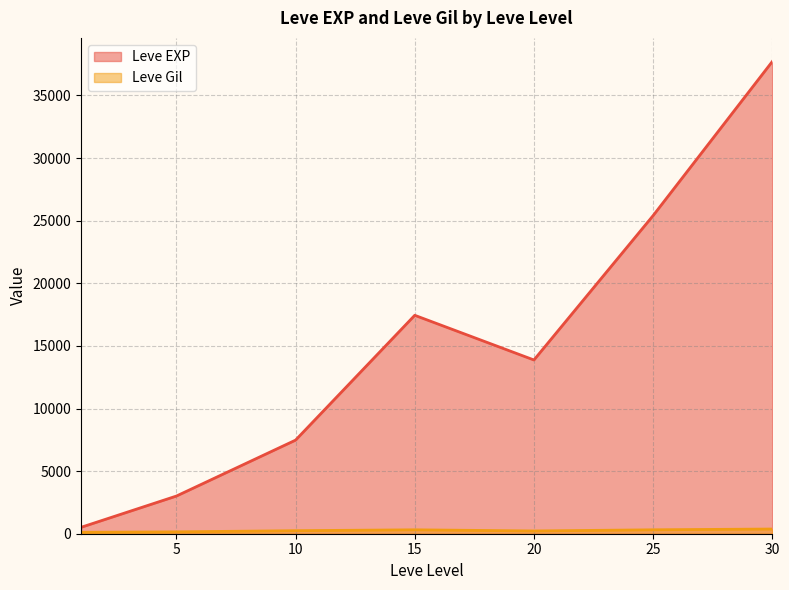

List the series in order of their peak value, highest first.

Leve EXP, Leve Gil